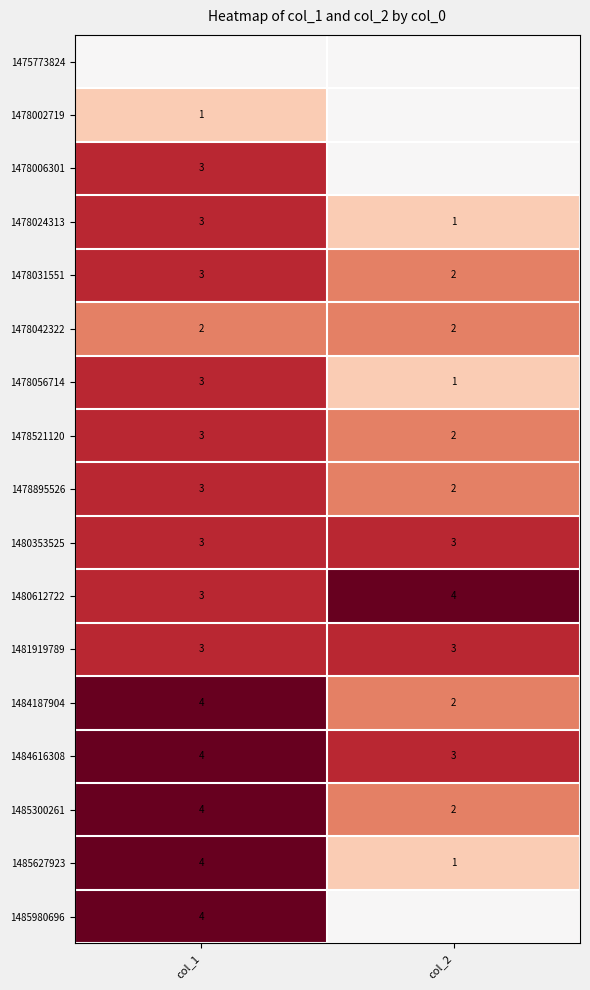

List the labels in order of 1478056714 value, largest first.

col_1, col_2